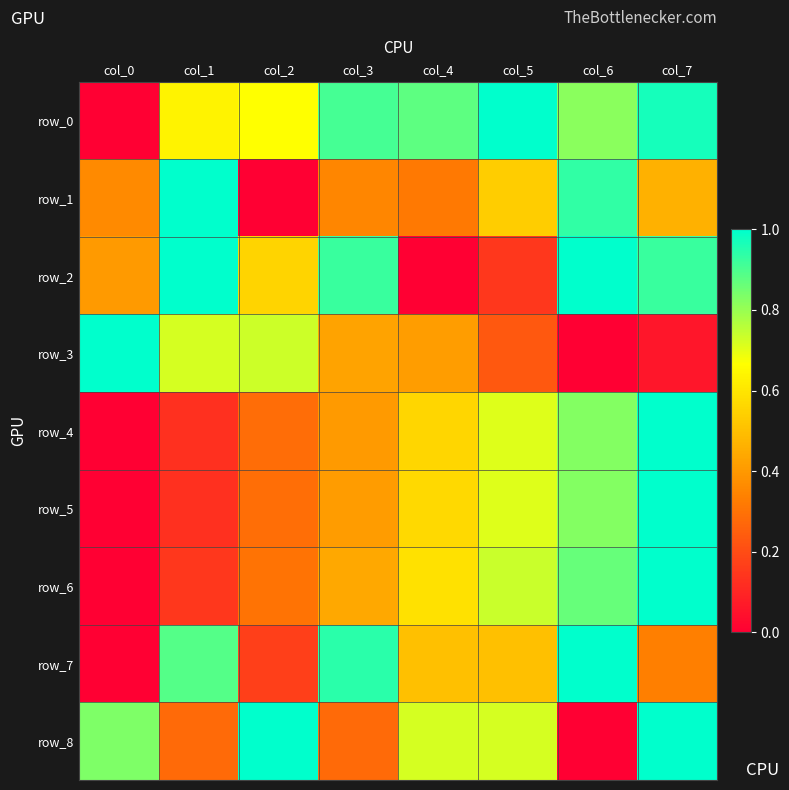

What is the difference between the row_4 values at col_5 and col_1?

0.6